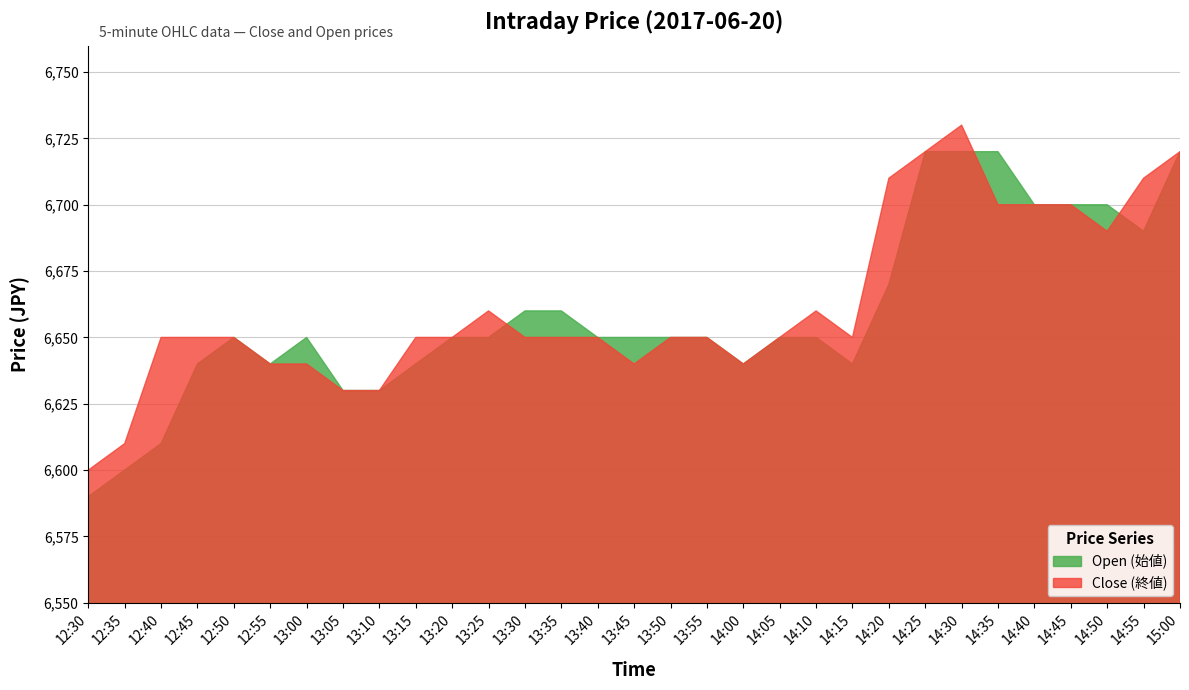

What is the label of the 19th point from the right?

13:30